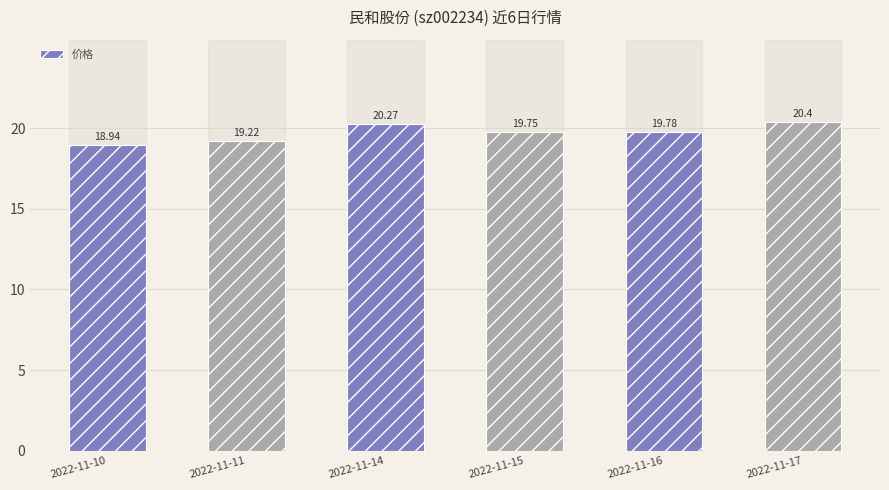

Rank the categories by value from lowest to highest.

2022-11-10, 2022-11-11, 2022-11-15, 2022-11-16, 2022-11-14, 2022-11-17